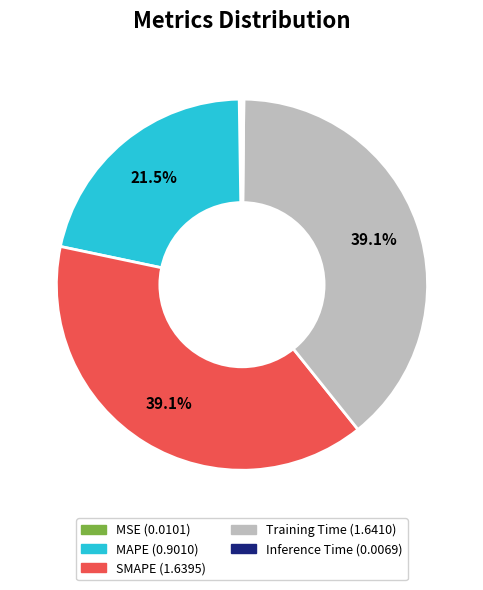

What is the ratio of the value at MAPE to the value at SMAPE?

0.5